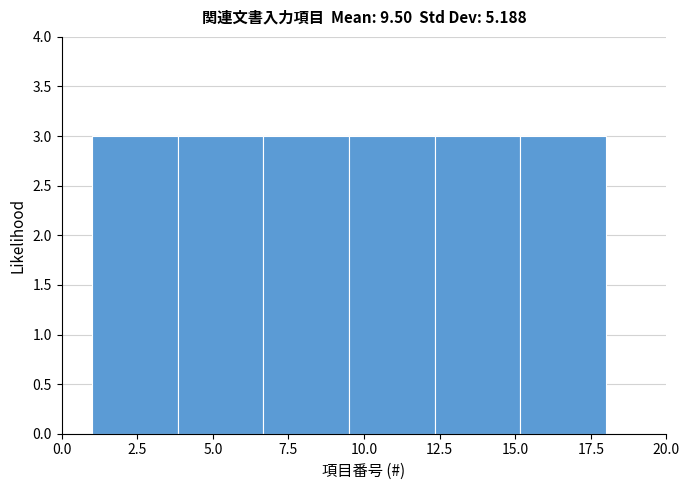

How tall is the bar that spans 9.5 to 12.5 on the x-axis? Neither the bar edges nor the heights are printed on the chart, so give them approximately, as read against the axes.

3